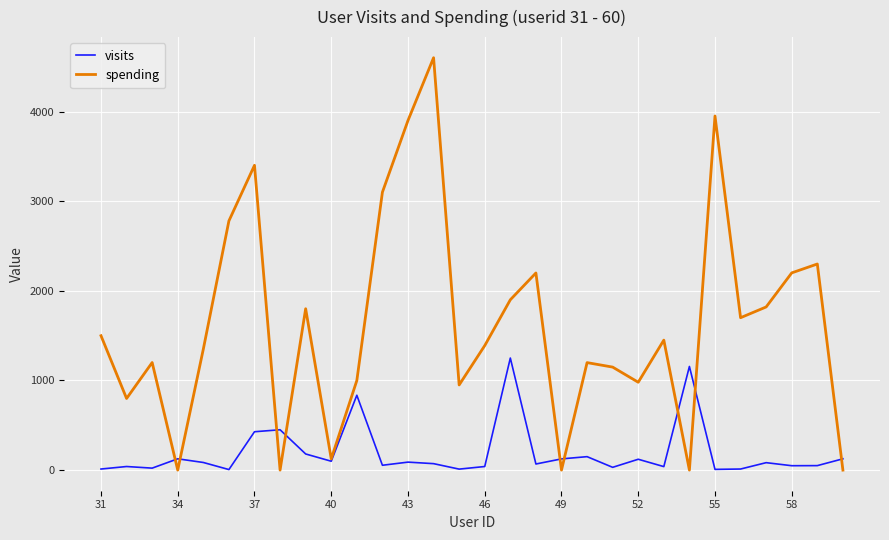

Which series has the largest total across all categories?

spending